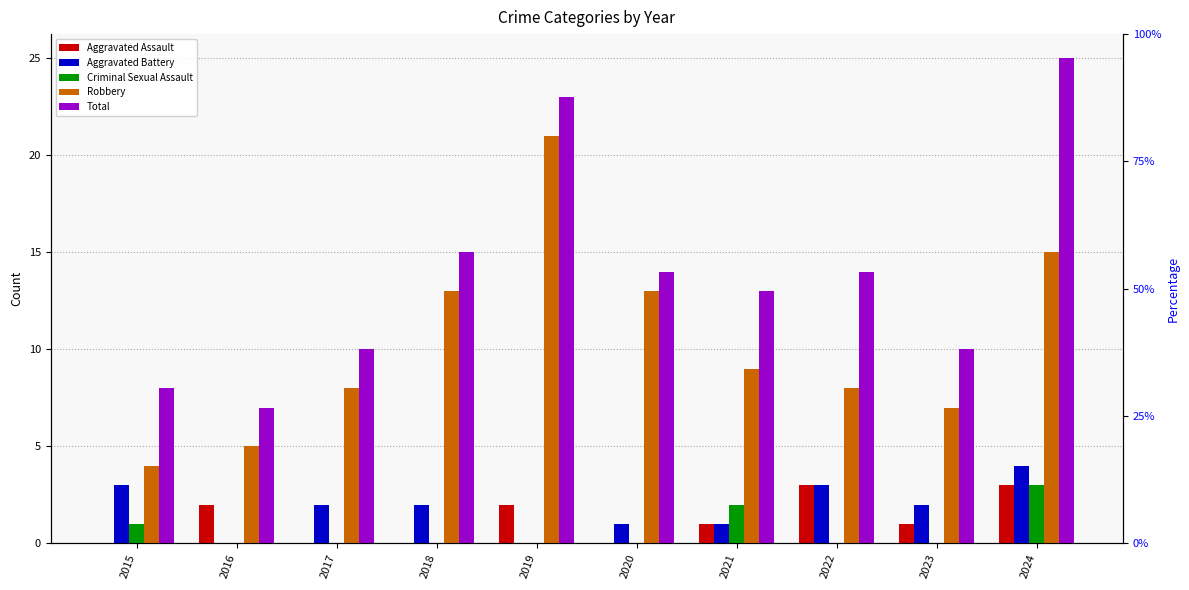

How many series are shown in this chart?

5